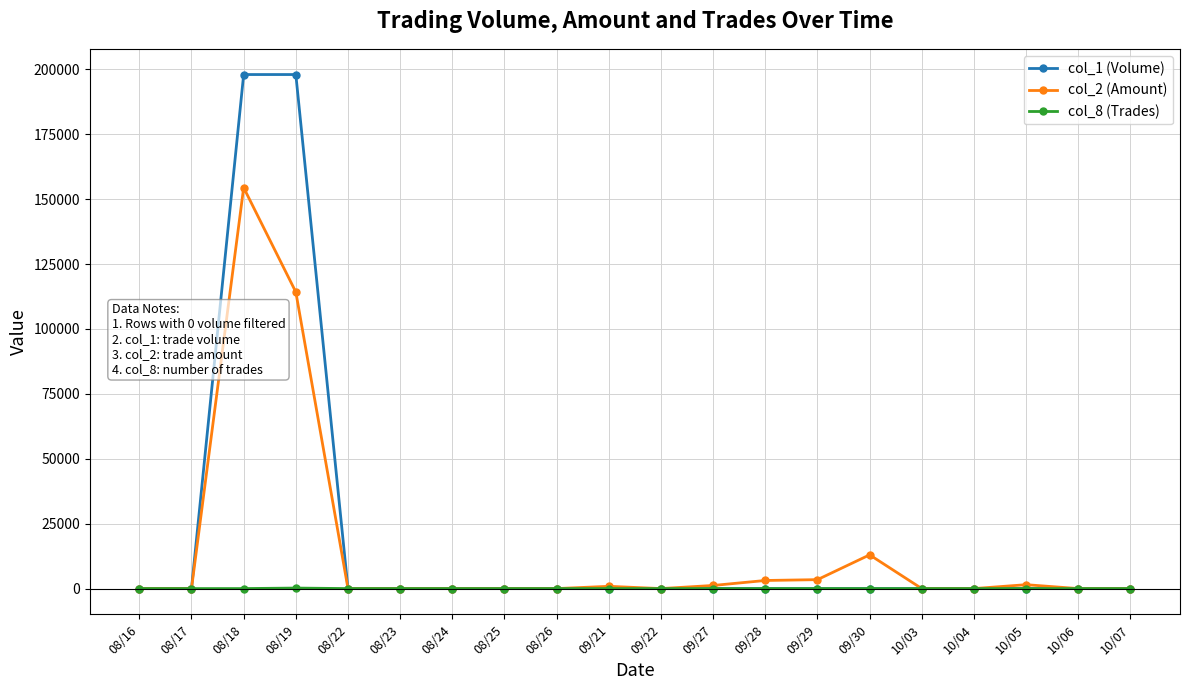

How many lines are shown in the chart?

3